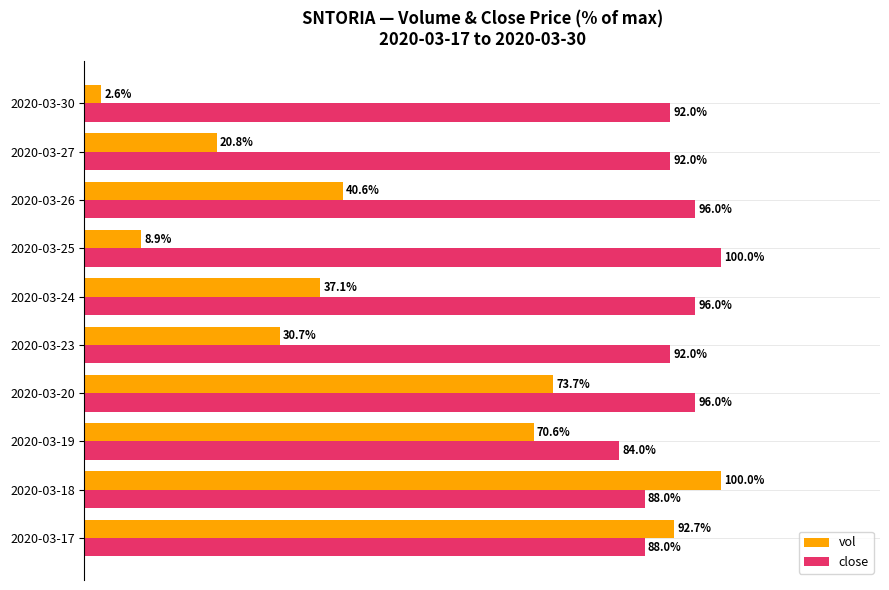

Which label corresponds to the smallest value in the chart?

2020-03-30